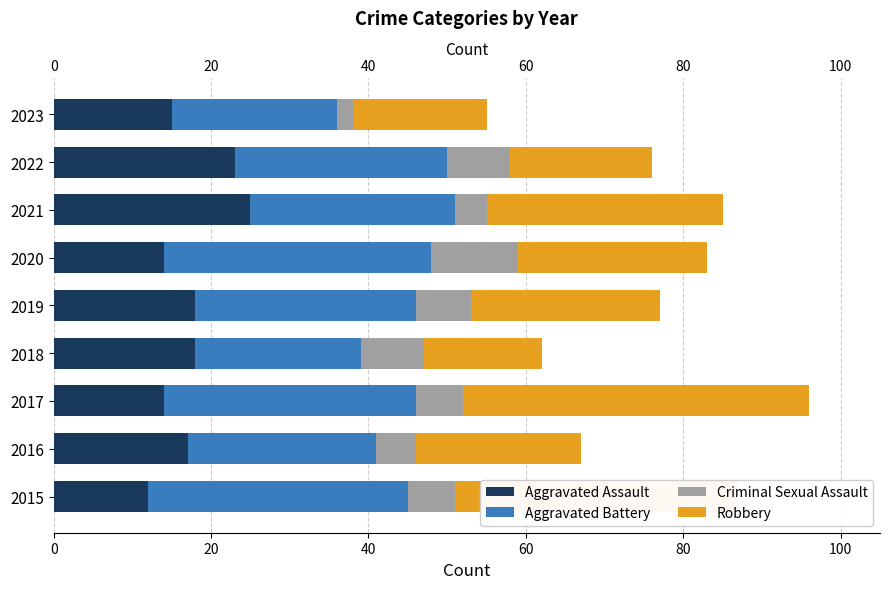

What is the minimum value for Aggravated Assault?

12